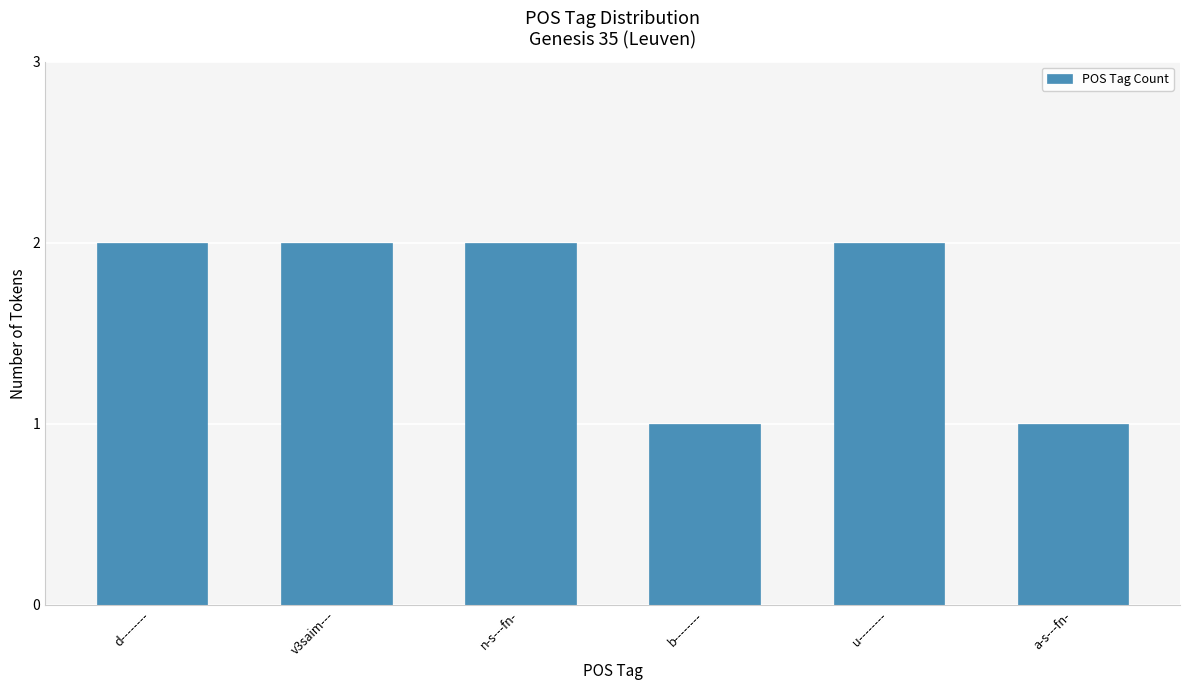

Reading left to right, what are all the values shown in this chart?

2	2	2	1	2	1